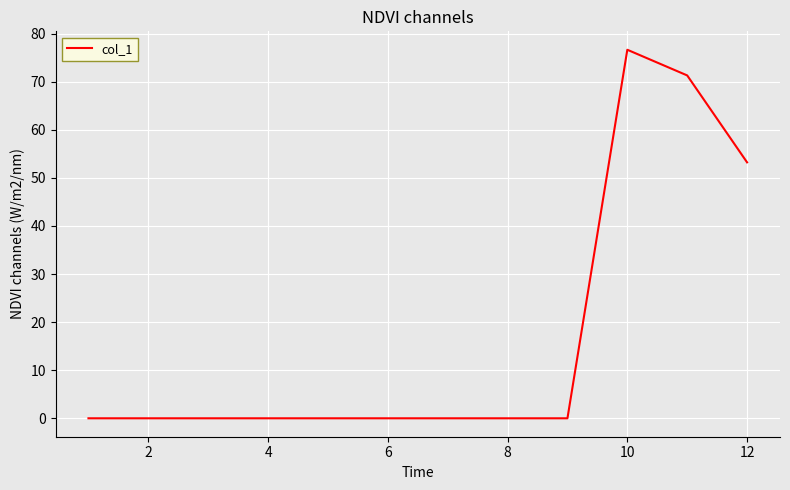

What is the greatest value displayed?

76.6